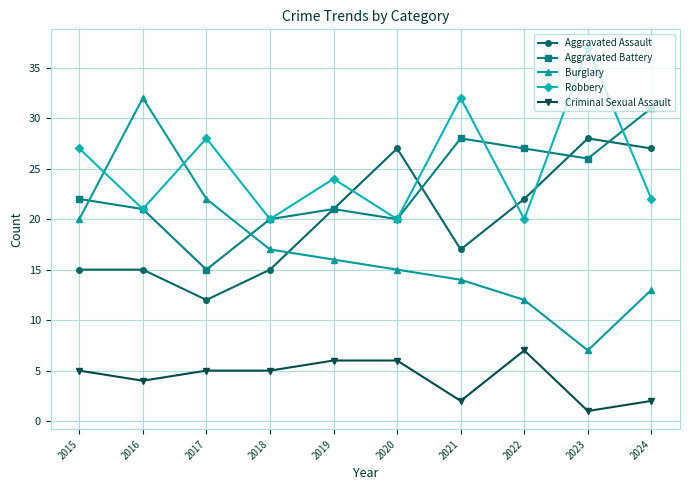

What are all the series names shown in the legend?

Aggravated Assault, Aggravated Battery, Burglary, Robbery, Criminal Sexual Assault